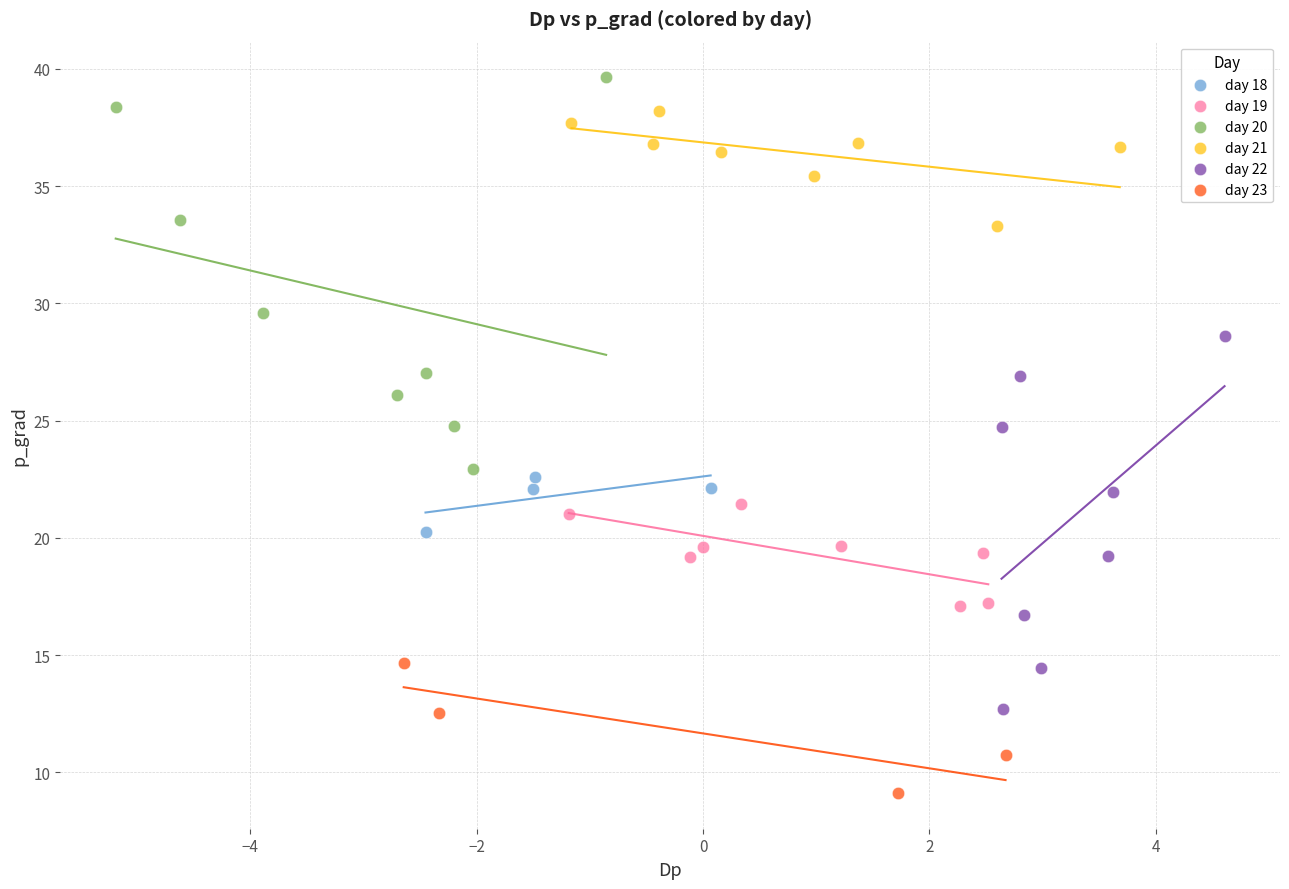

Which series has the largest Y range (max minus min)?

day 20